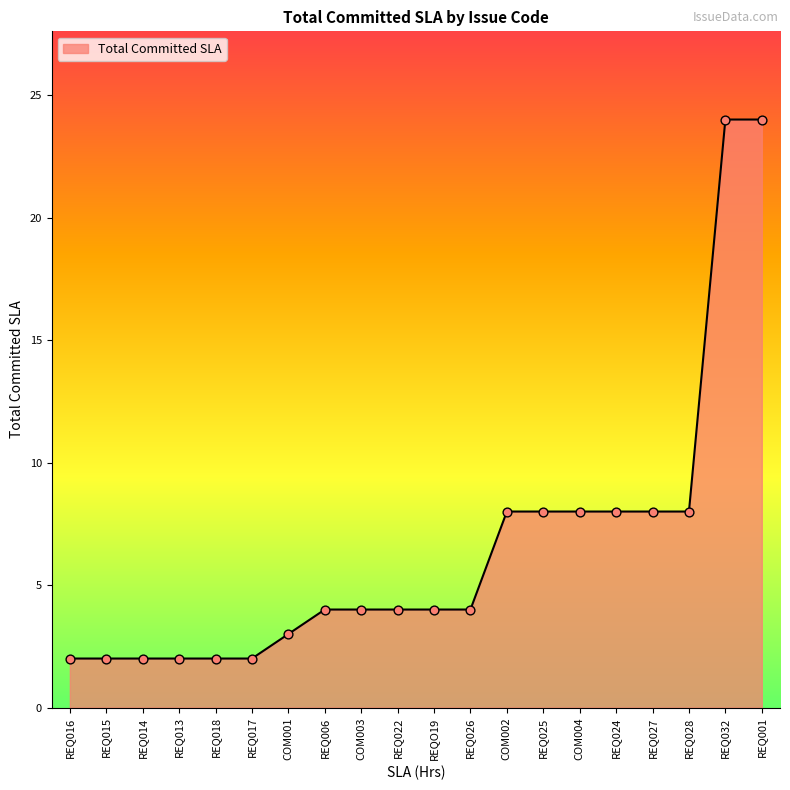

What is the ratio of the value at REQ016 to the value at REQ022?

0.5